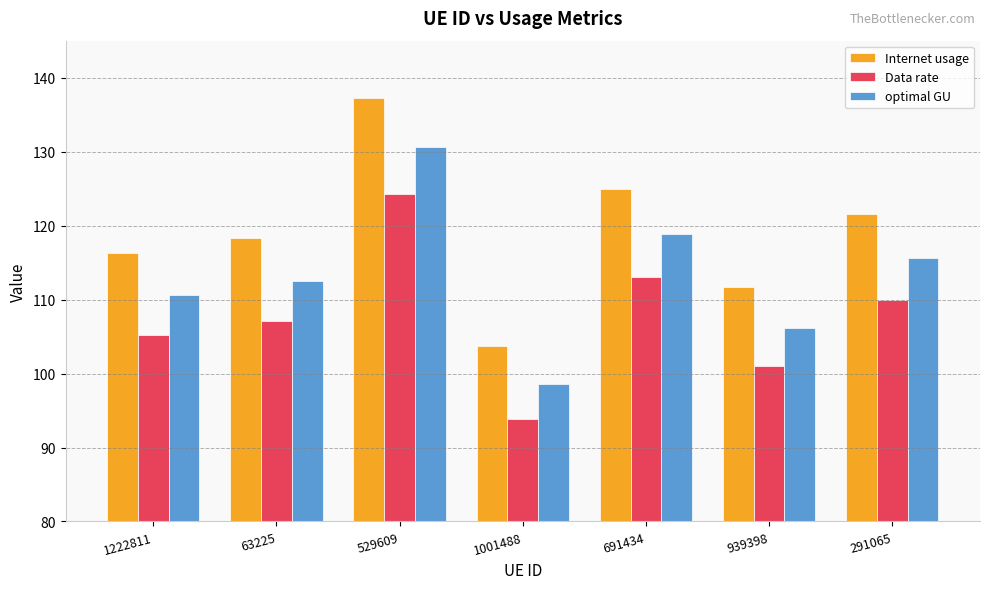

What is the minimum value shown in the chart?

93.8